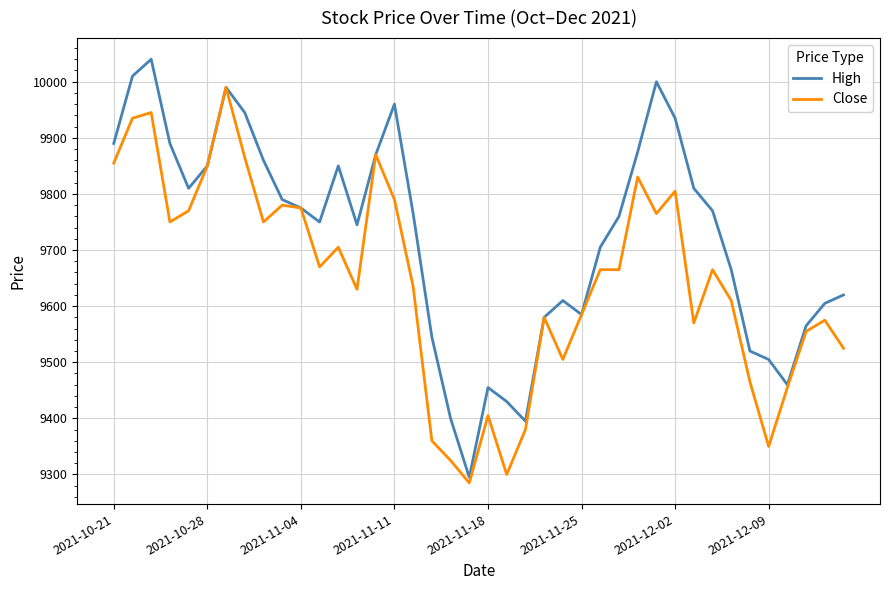

Which series has the largest total across all categories?

High